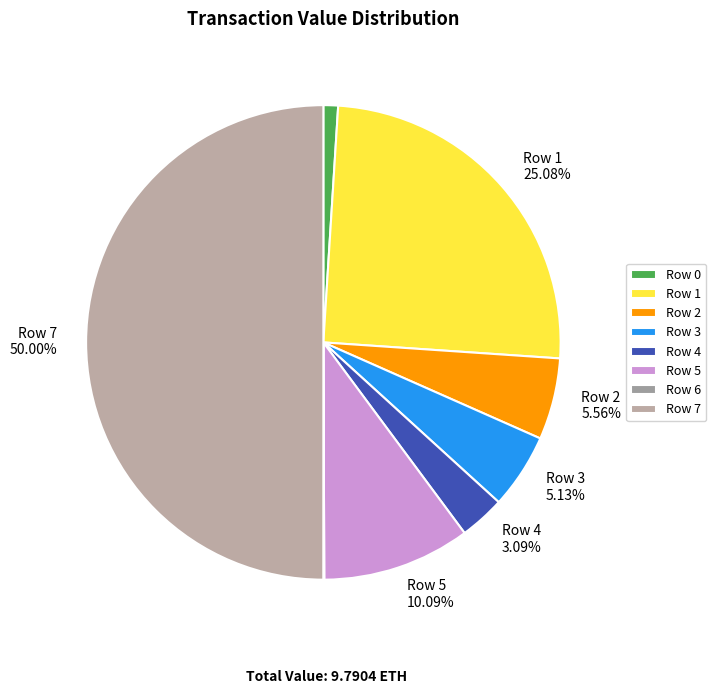

To the nearest percent, what is the average slice percentage?

12%